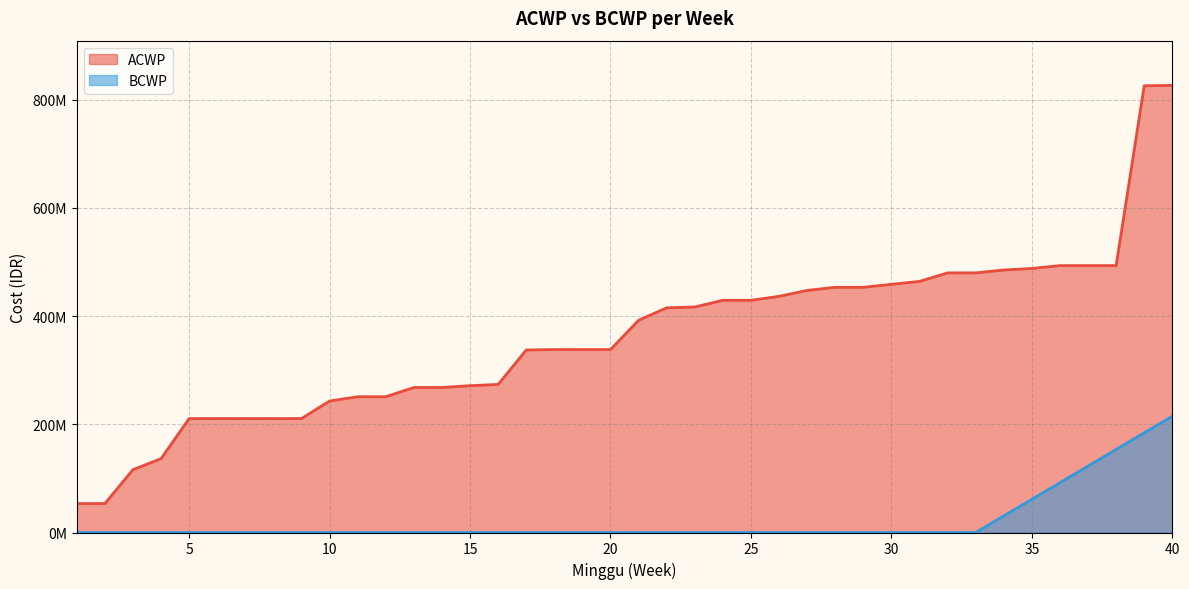

Which category has the lowest value in the ACWP series?

1